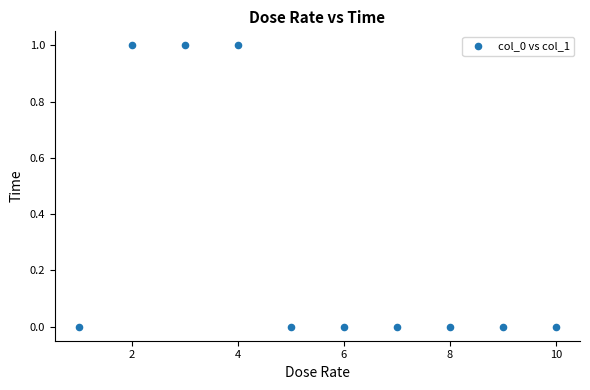

What is the average X value?

6